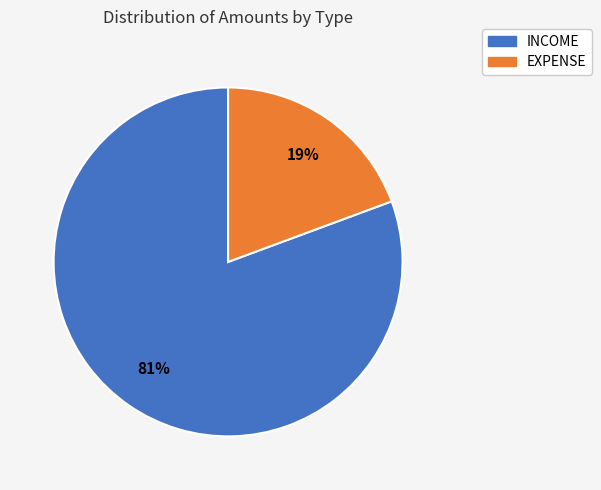

To the nearest percent, what is the average slice percentage?

50%